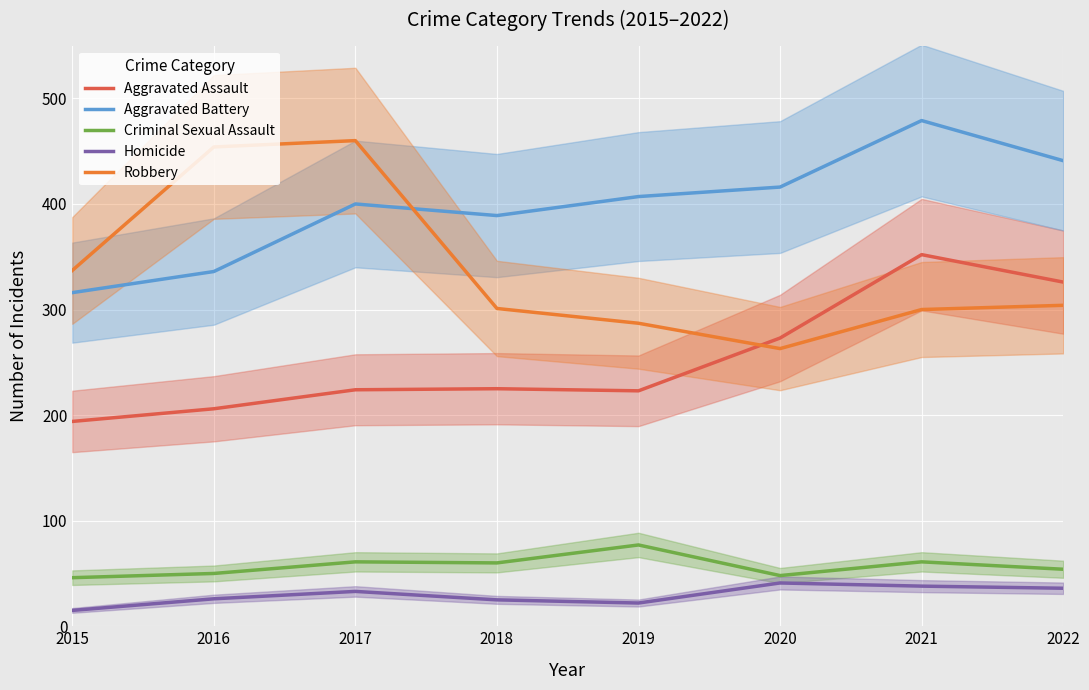

What is the sum of the Robbery values at 2015 and 2017?

797